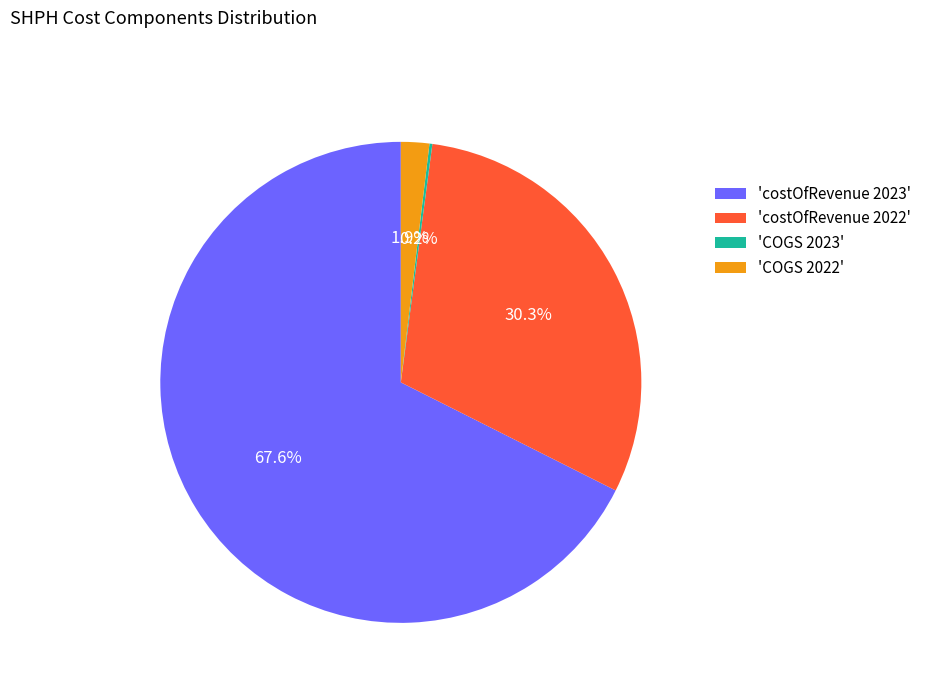

Does any single category account for the majority?

Yes